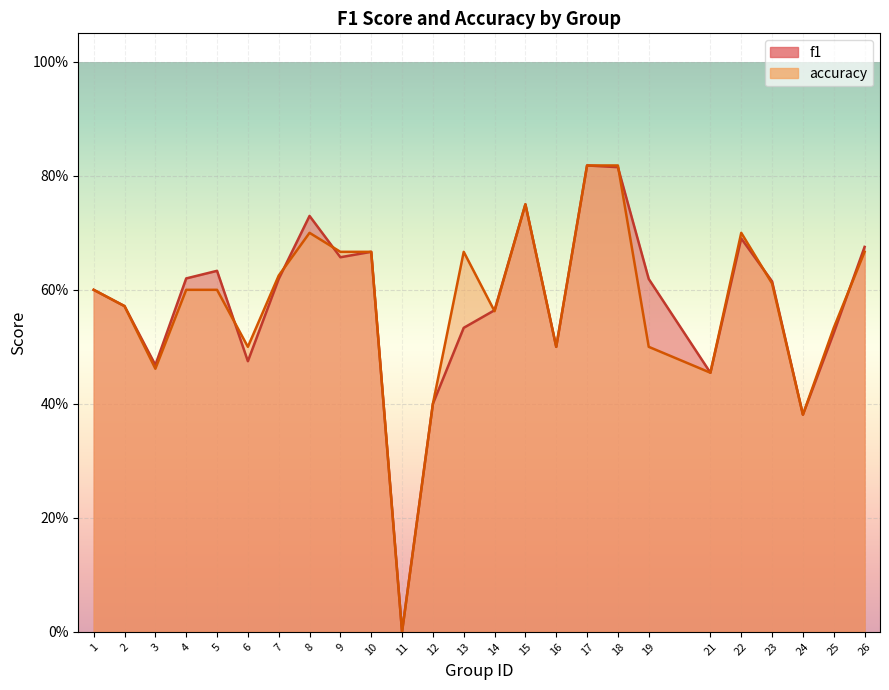

What is the total value across all series at 21?

0.9